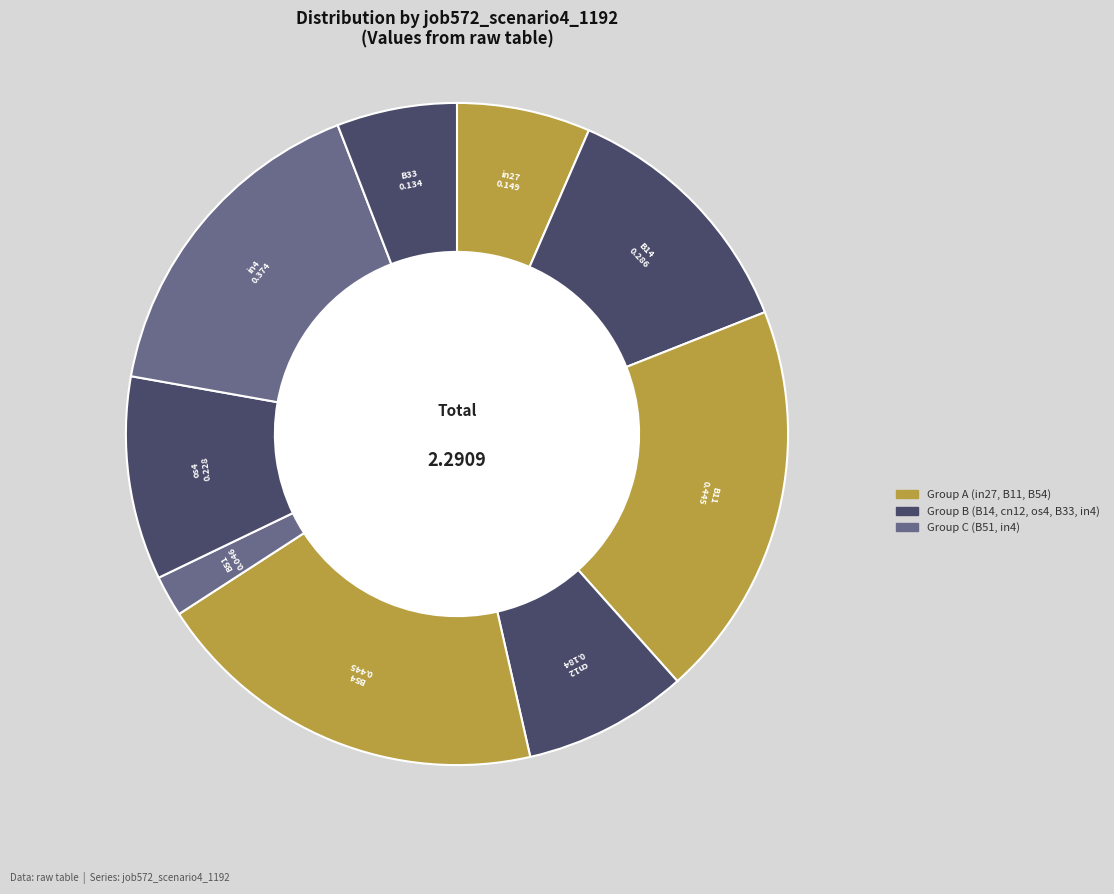

How many slices are in this pie chart?

9